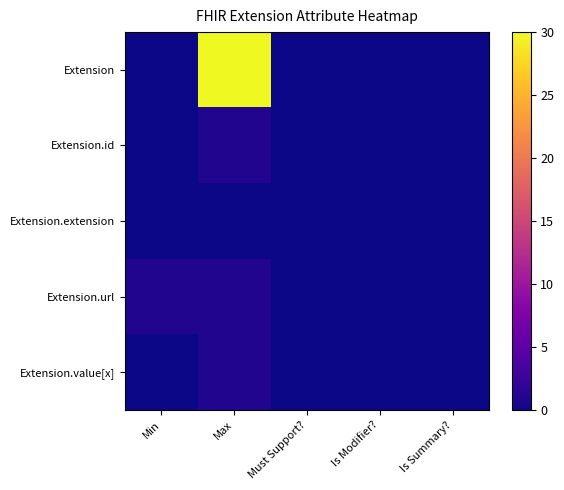

Reading left to right, transcribe all the data shown in this chart.

Extension: Min=0	Max=30	Must Support?=0	Is Modifier?=0	Is Summary?=0
Extension.id: Min=0	Max=1	Must Support?=0	Is Modifier?=0	Is Summary?=0
Extension.extension: Min=0	Max=0	Must Support?=0	Is Modifier?=0	Is Summary?=0
Extension.url: Min=1	Max=1	Must Support?=0	Is Modifier?=0	Is Summary?=0
Extension.value[x]: Min=0	Max=1	Must Support?=0	Is Modifier?=0	Is Summary?=0